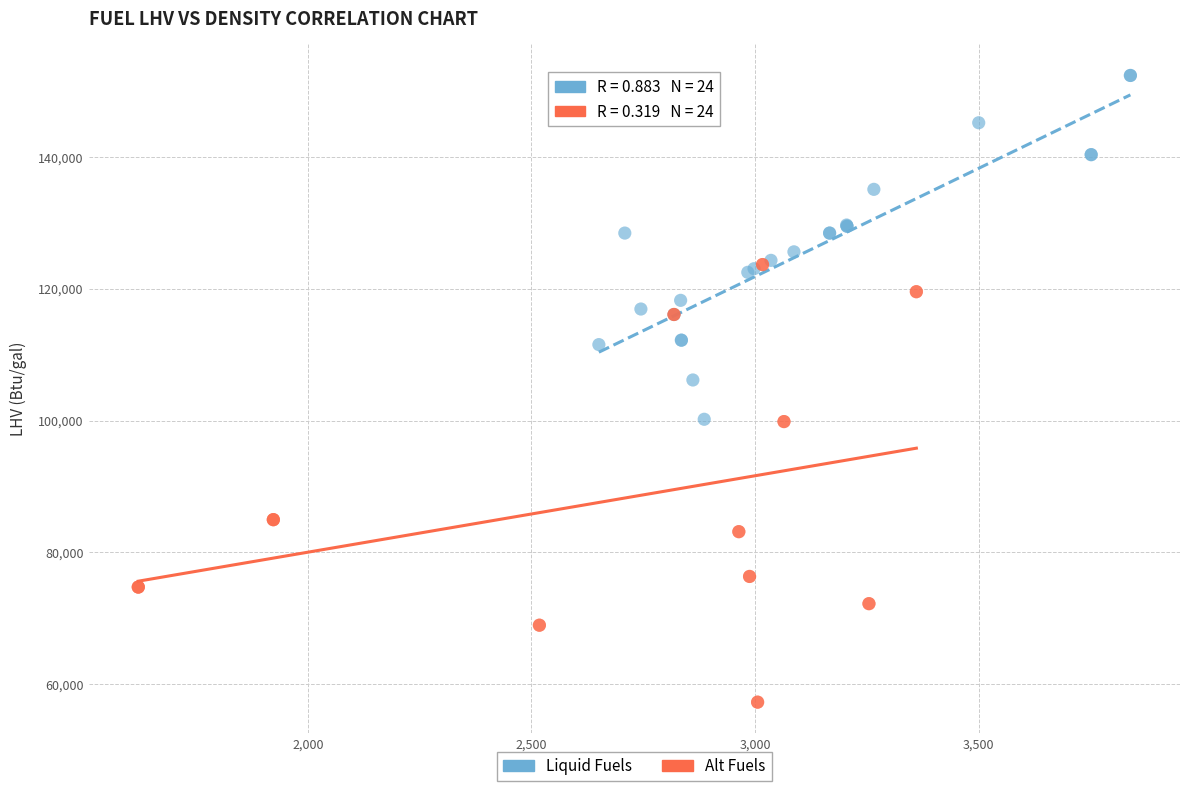

Which series reaches the maximum Y coordinate?

Liquid Fuels